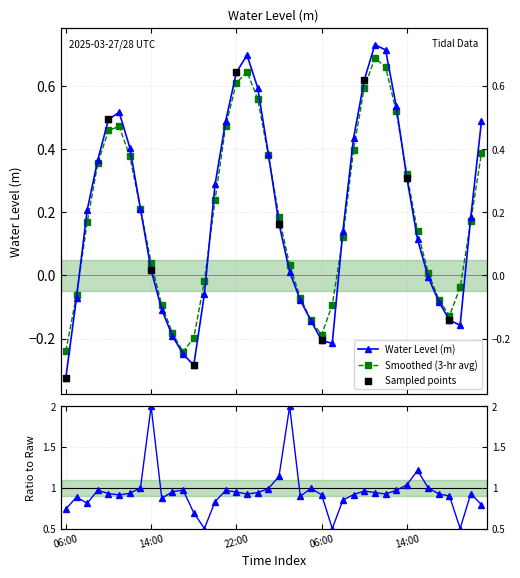

What is the change in value from 22:00 to 14:00?

-0.3